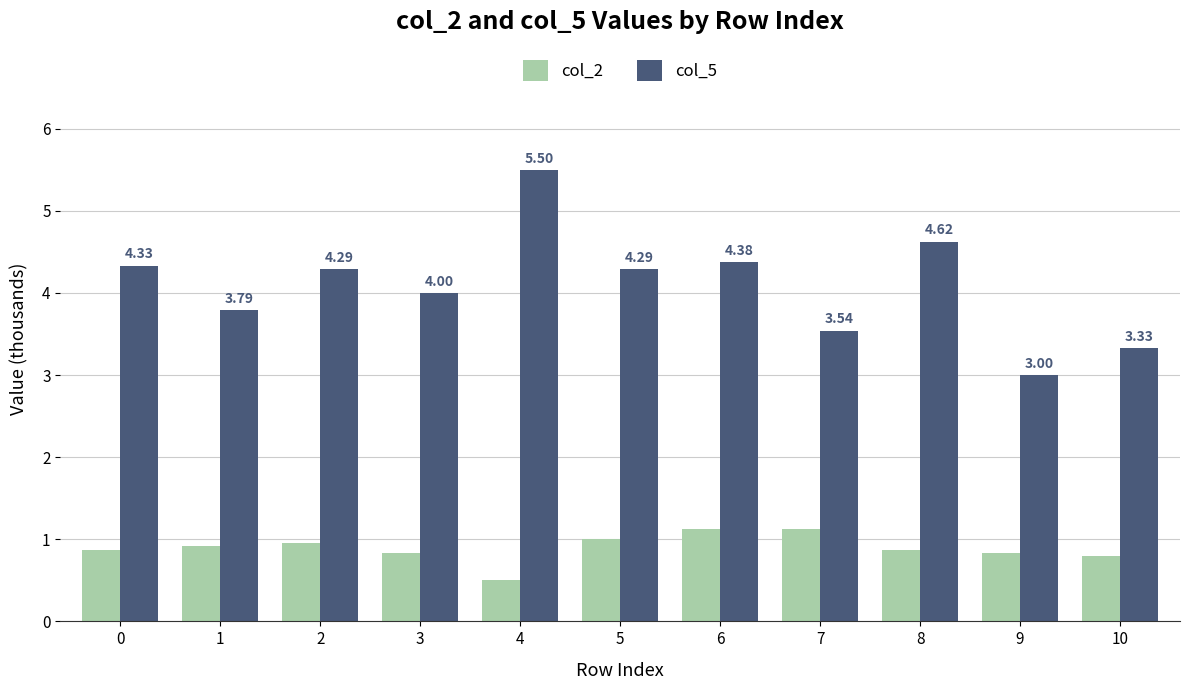

Rank the series by their maximum value, from highest to lowest.

col_5, col_2